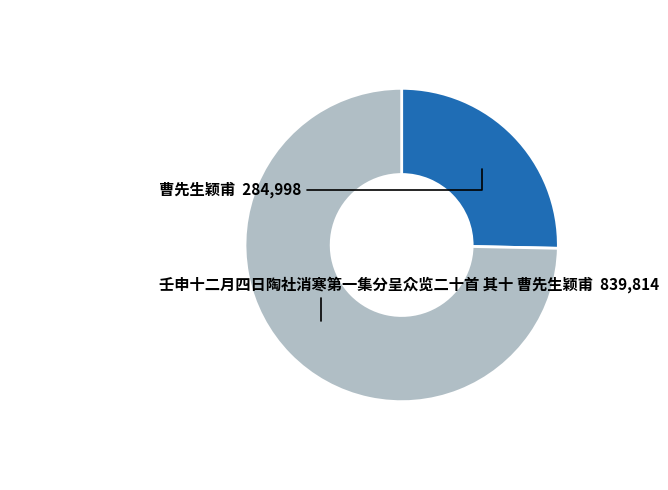

Does any single category account for the majority?

Yes